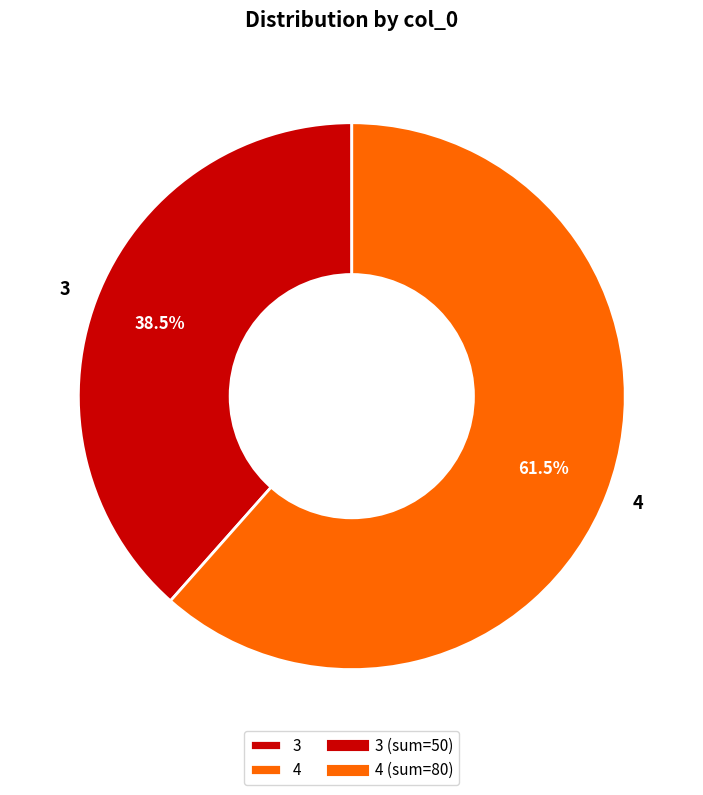

Is there any slice that represents more than half of the pie?

Yes